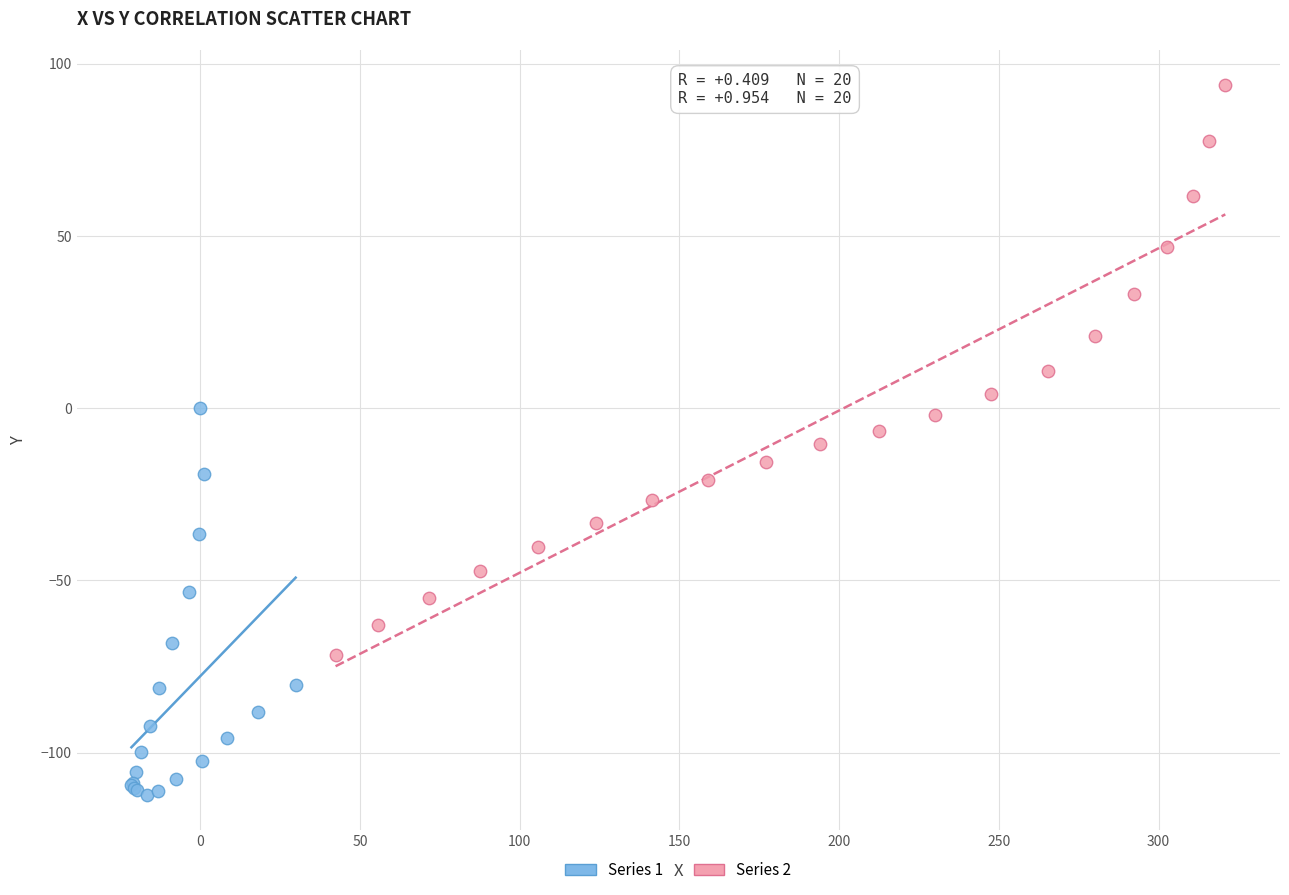

Which series reaches the minimum Y coordinate?

Series 1